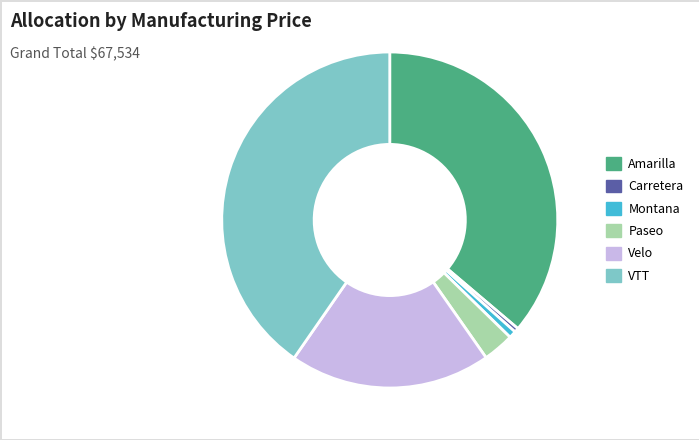

Is the sum of Montana and Amarilla greater than half?

No